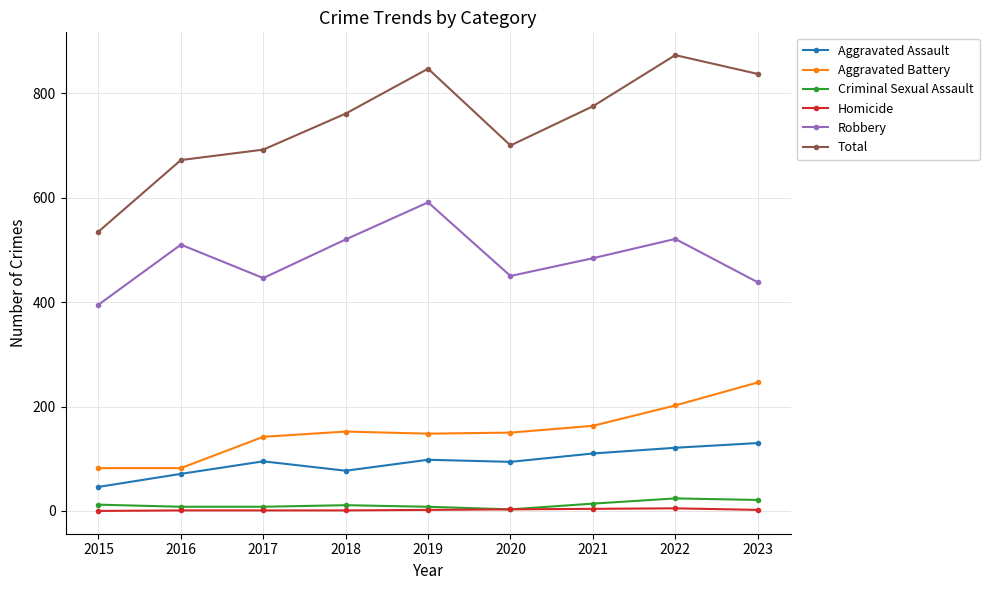

Which category has the highest value in the Total series?

2022